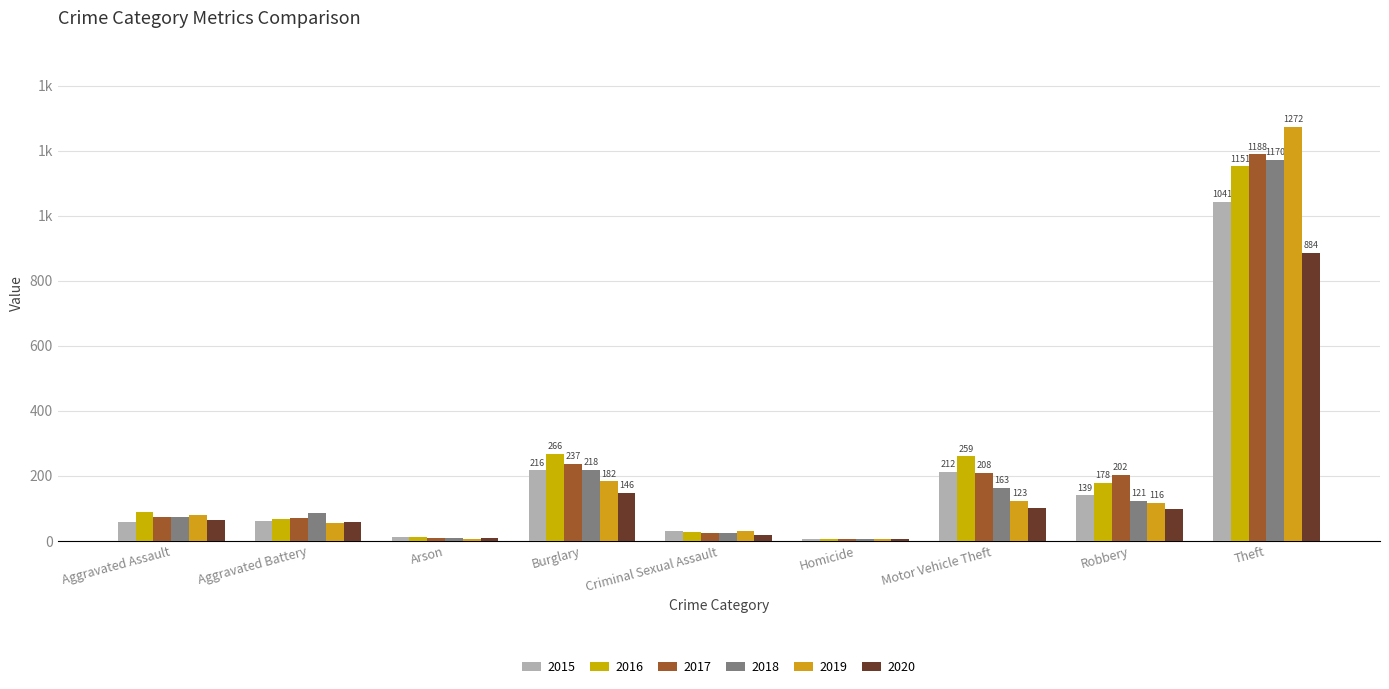

True or false: 2018 has a value of 121 at Robbery.

True